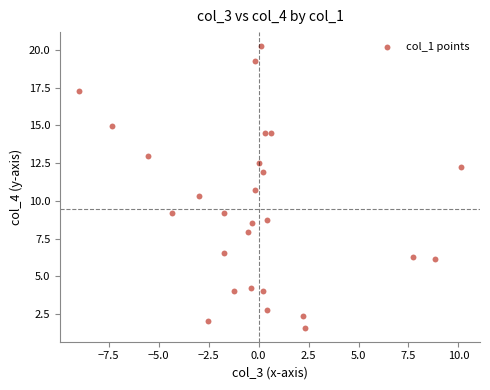

What is the range of X values (max minus min)?

19.1